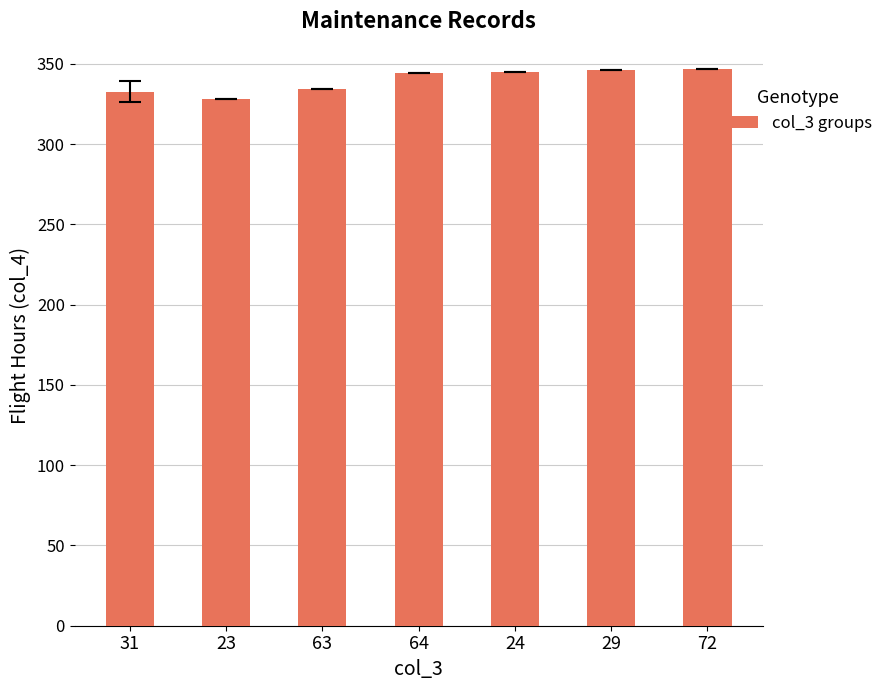

What is the sum of all values?

2376.7